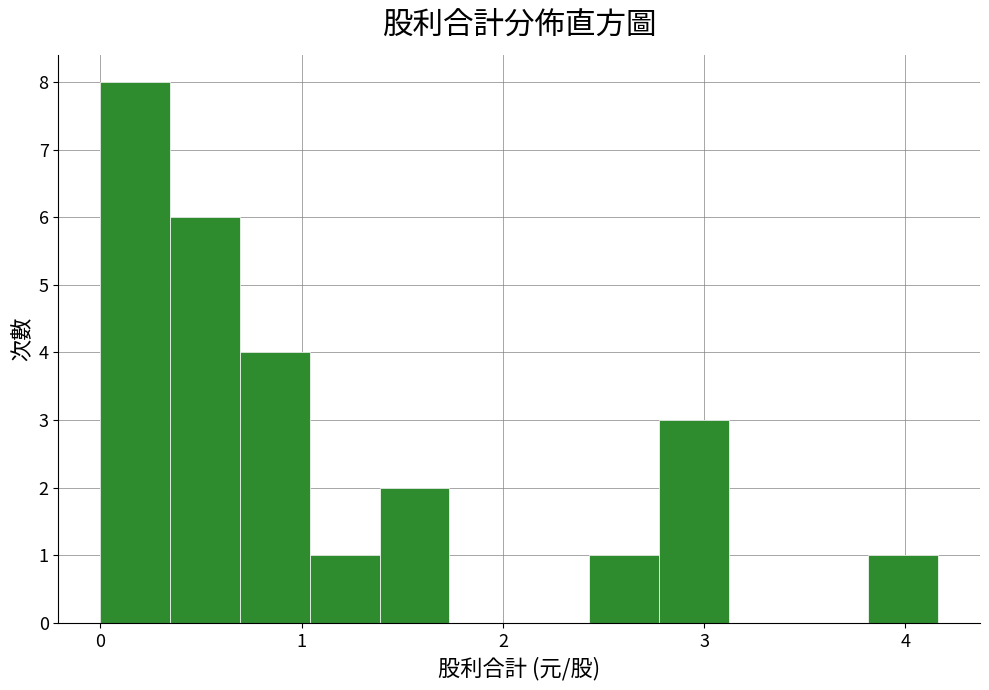

Read against the x-axis, roughly where is the centre of the tallest bar?

0.2